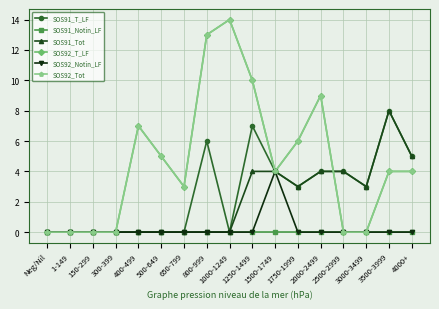

How many series are shown in this chart?

6